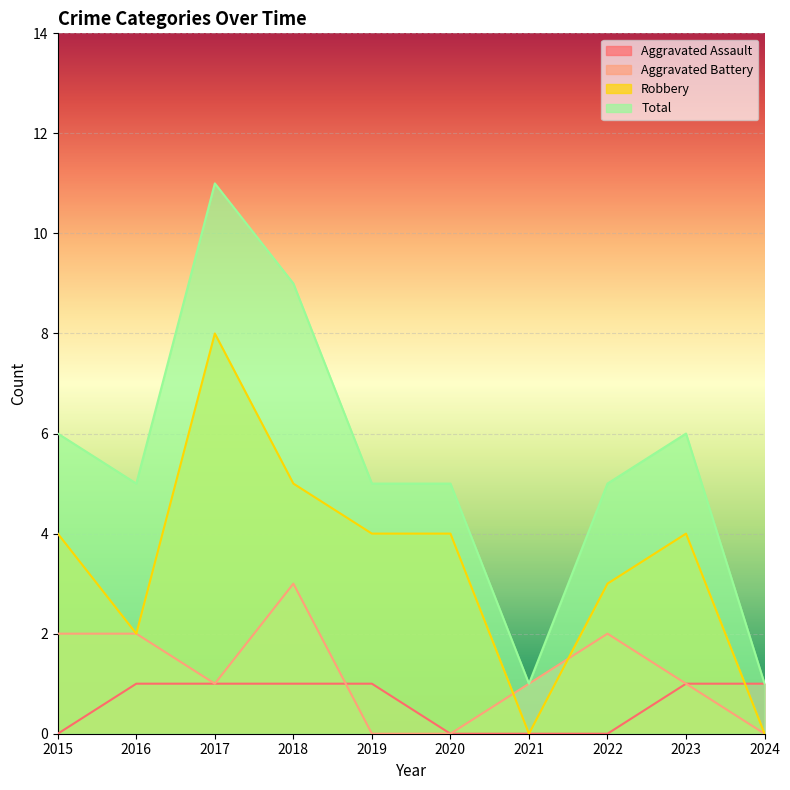

Which series has the widest spread of values?

Total